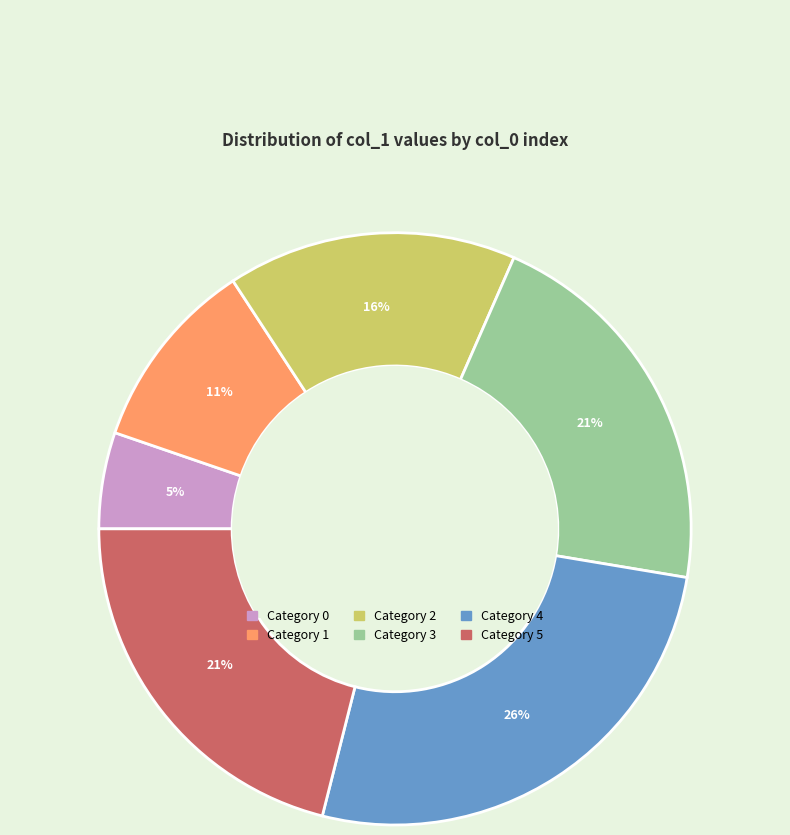

Is there any slice that represents more than half of the pie?

No